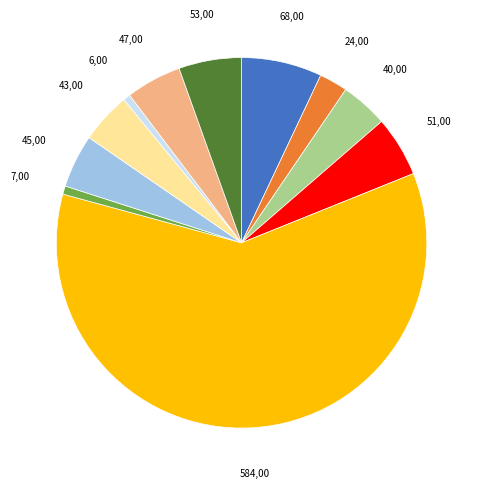

Does any single category account for the majority?

Yes